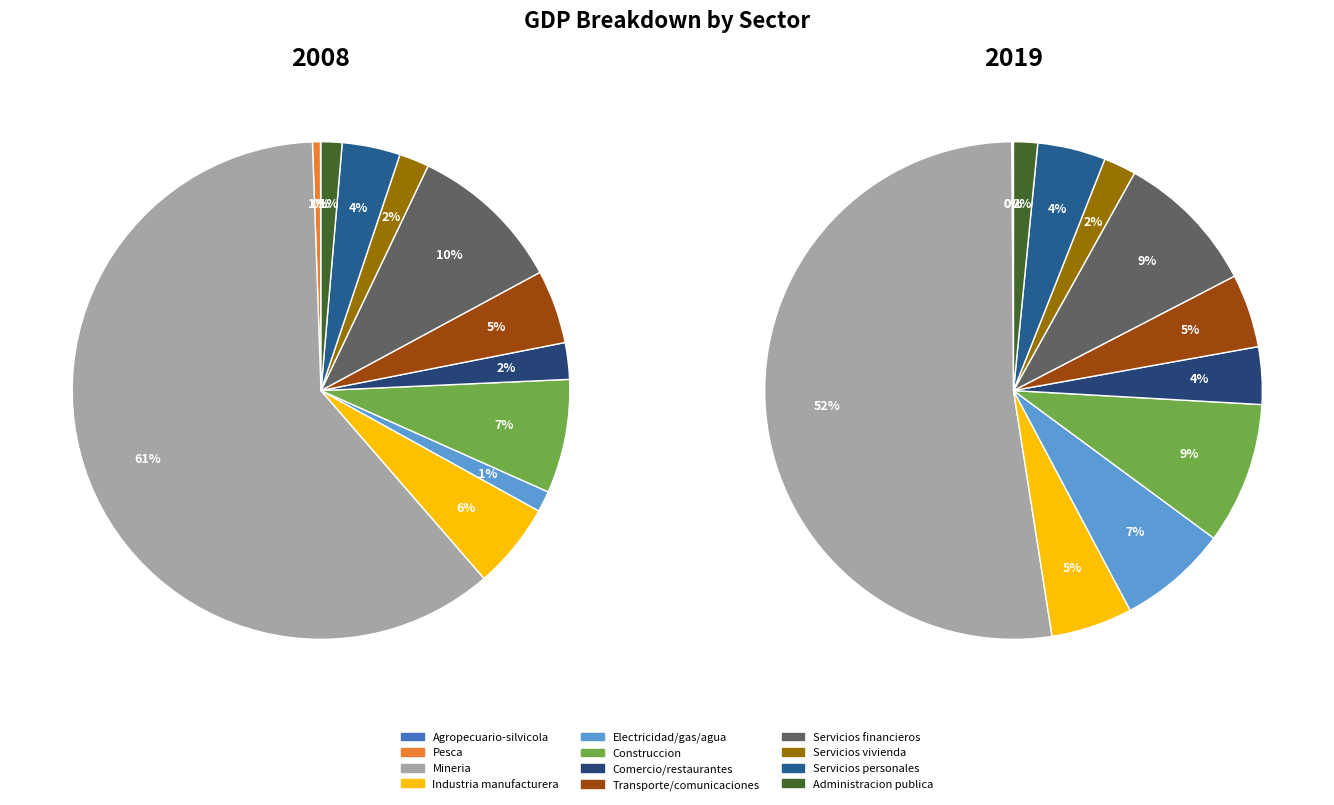

How many segments does this pie chart have?

12